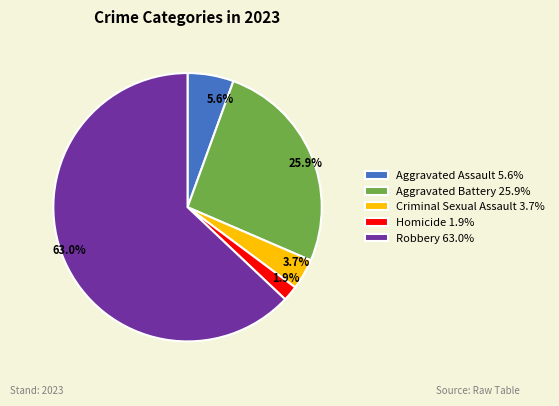

Which category has the biggest portion of the pie?

Robbery